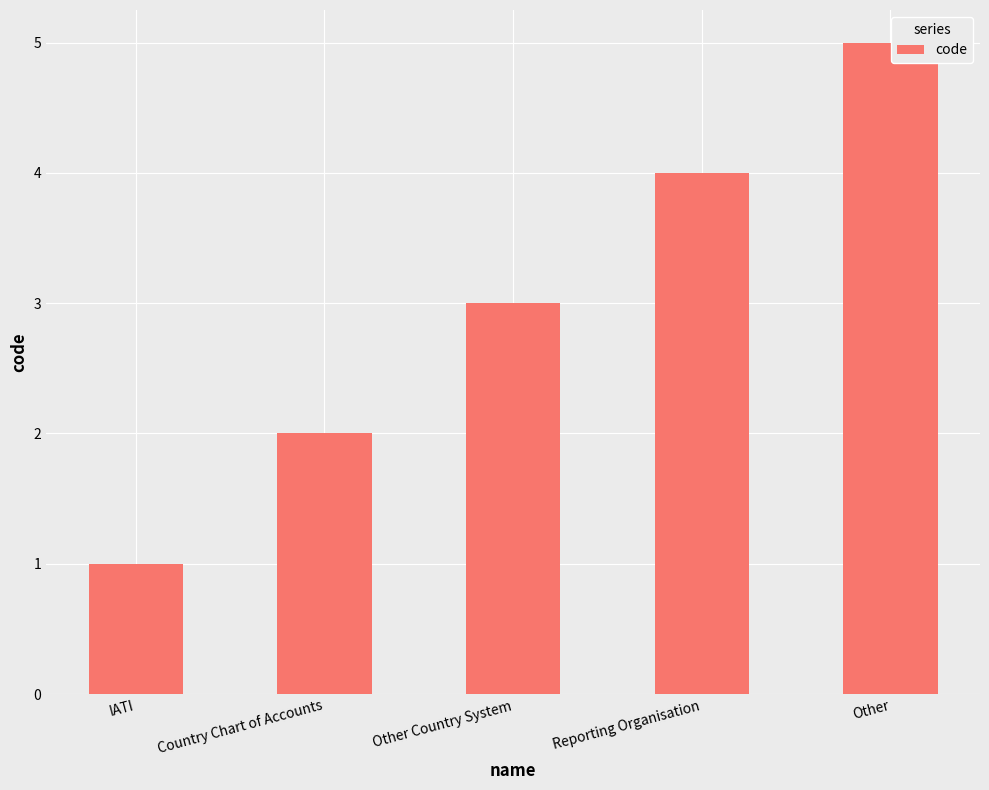

What is the minimum value shown in the chart?

1